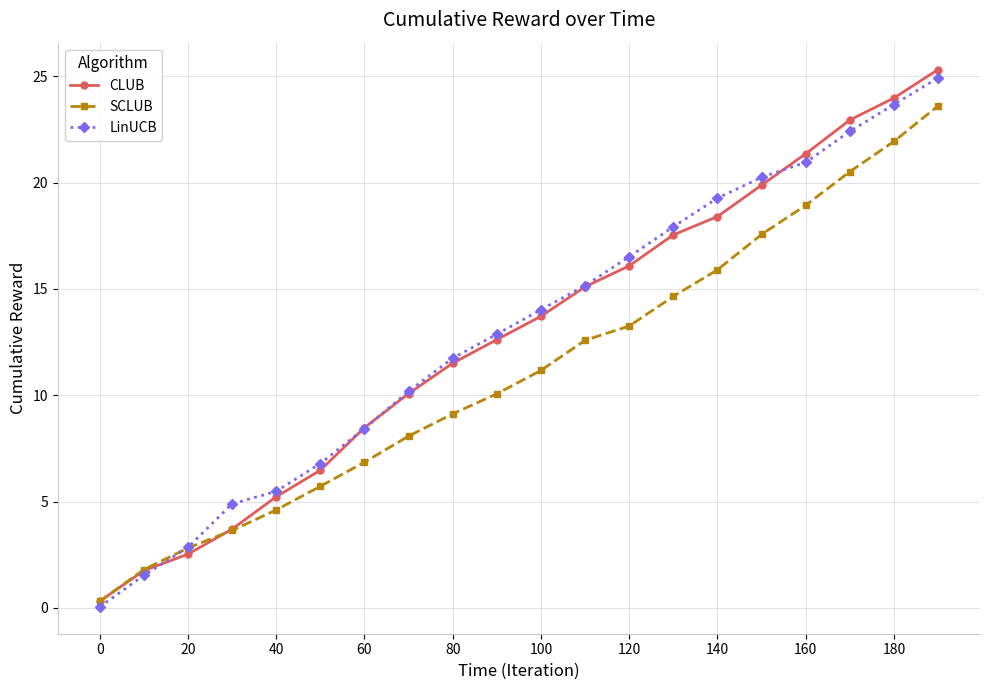

What is the value of the LinUCB point at the 19th from the left?

23.7